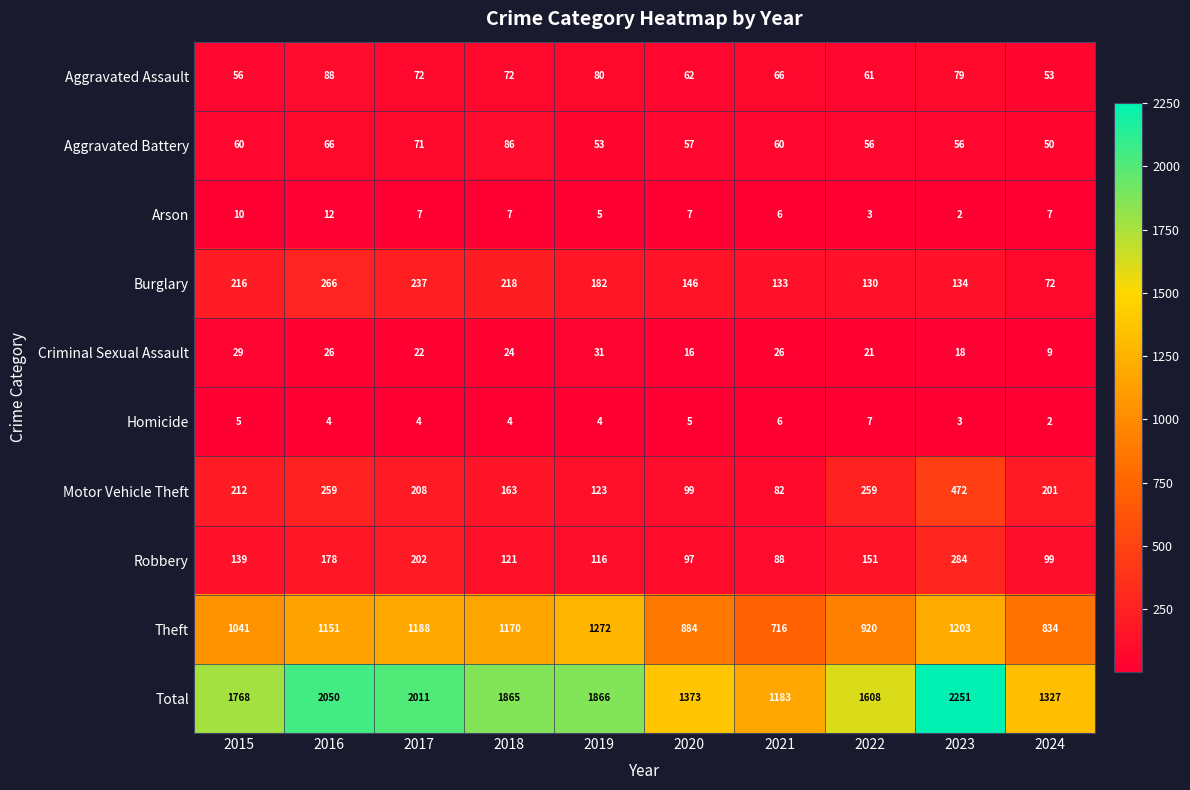

What is the sum of the Theft values at 2020 and 2018?

2054